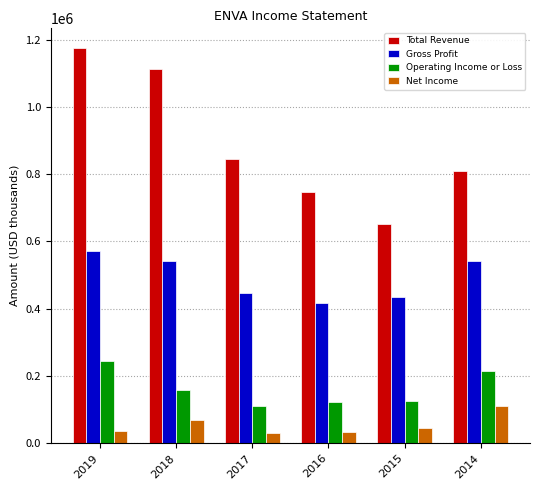

The value of Operating Income or Loss at 2017 is 42446. True or false?

False